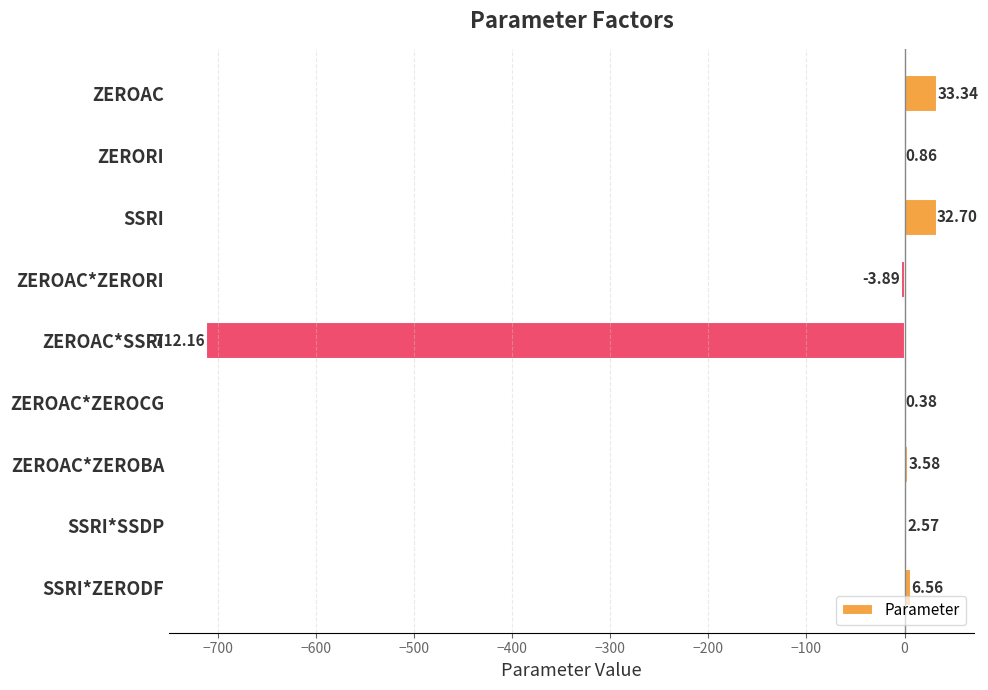

Which label corresponds to the largest value in the chart?

ZEROAC